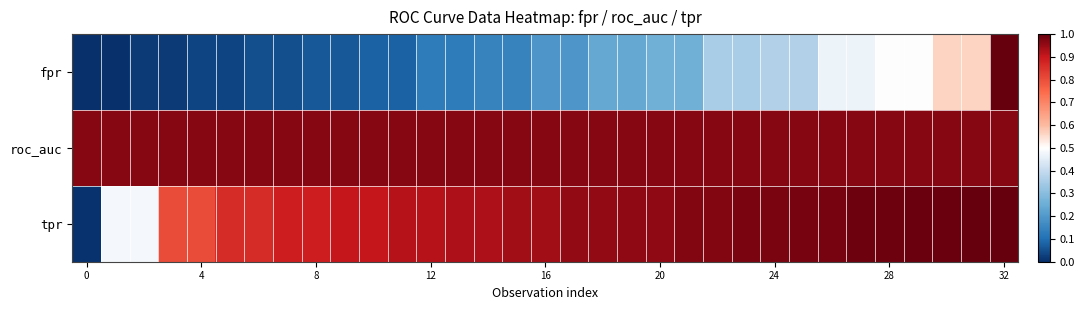

Count the number of data series in this chart.

3